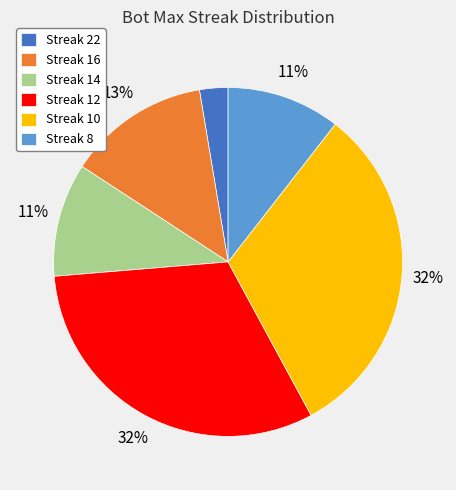

To the nearest percent, what percentage of the pie is Streak 16?

13%